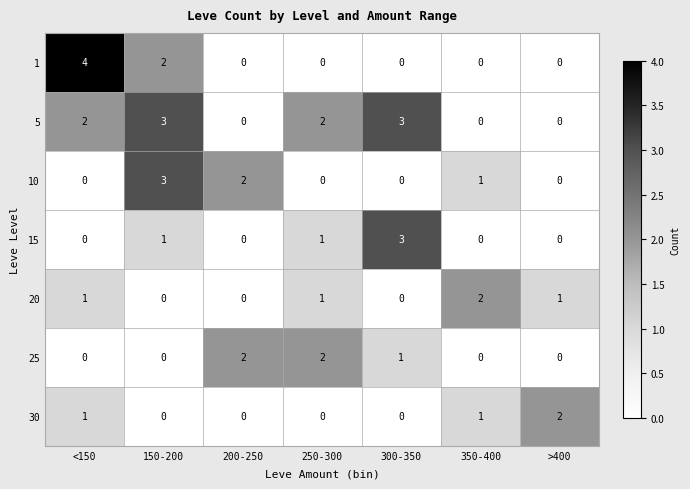

Which category has the highest value in the 10 series?

150-200